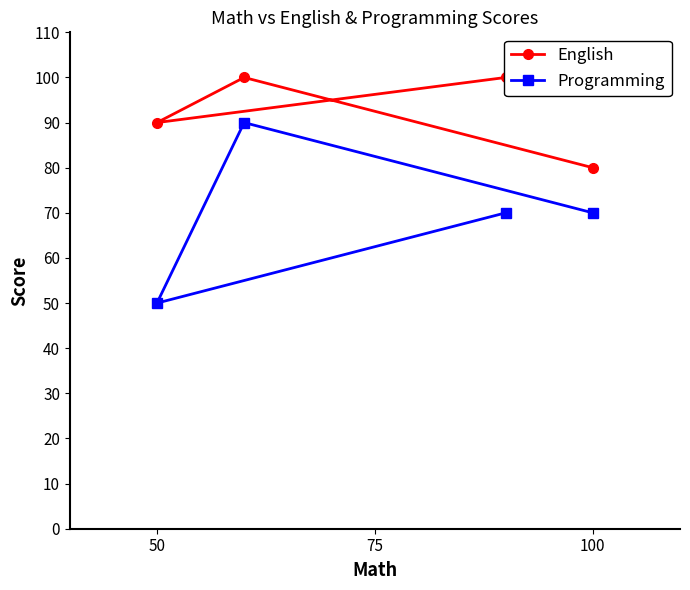

True or false: Programming has a value of 50 at 50.

True